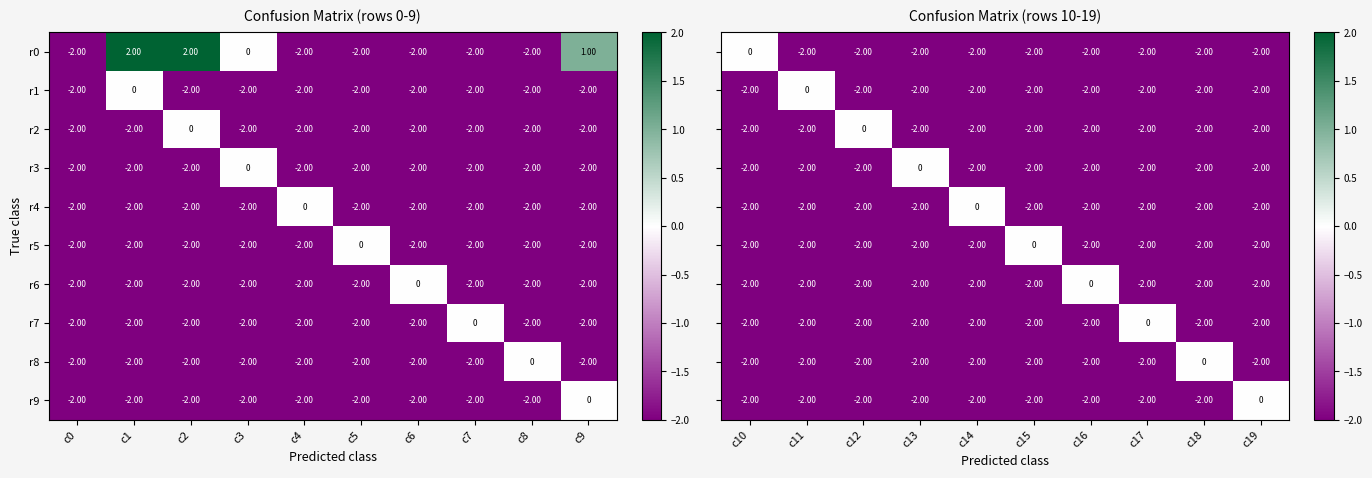

What is the sum of the r9 values at c8 and c6?

-4